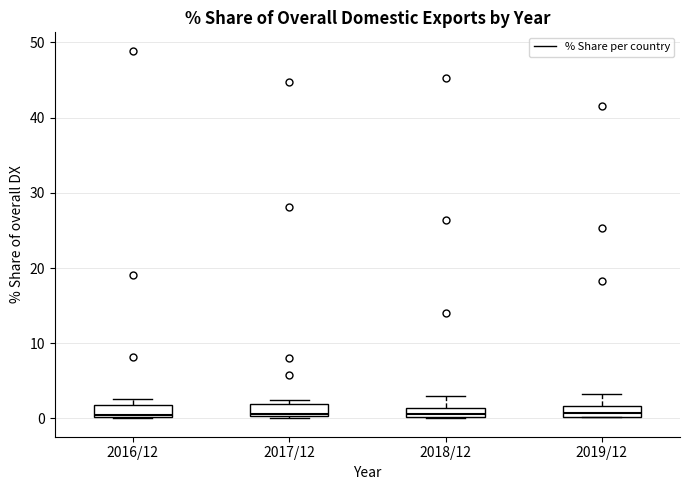

Where does the median line of the box for 2019/12 sit on the y-axis? The values are not printed on the chart, so give them approximately, as read against the axis.

1